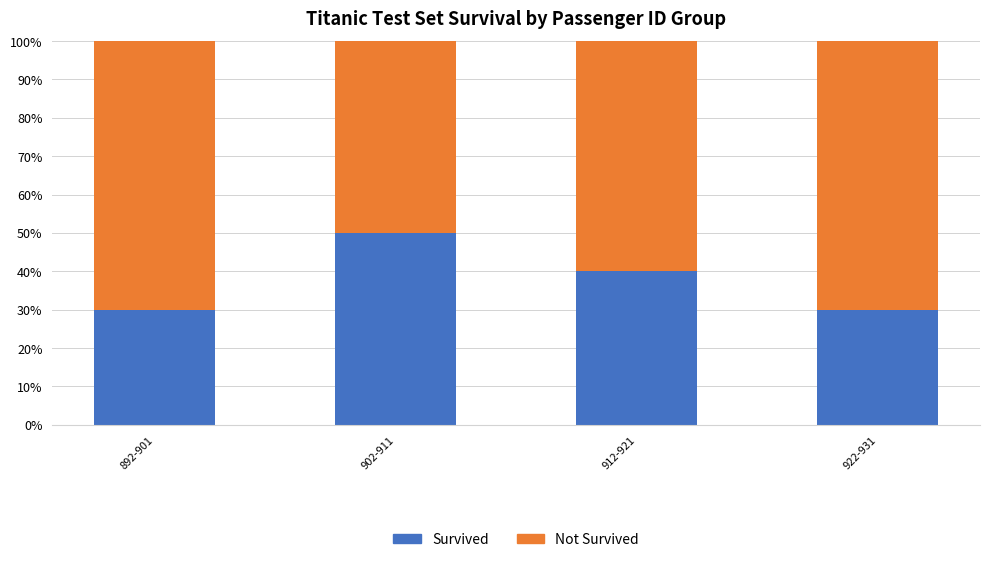

What is the difference between the Not Survived values at 892-901 and 912-921?

0.1